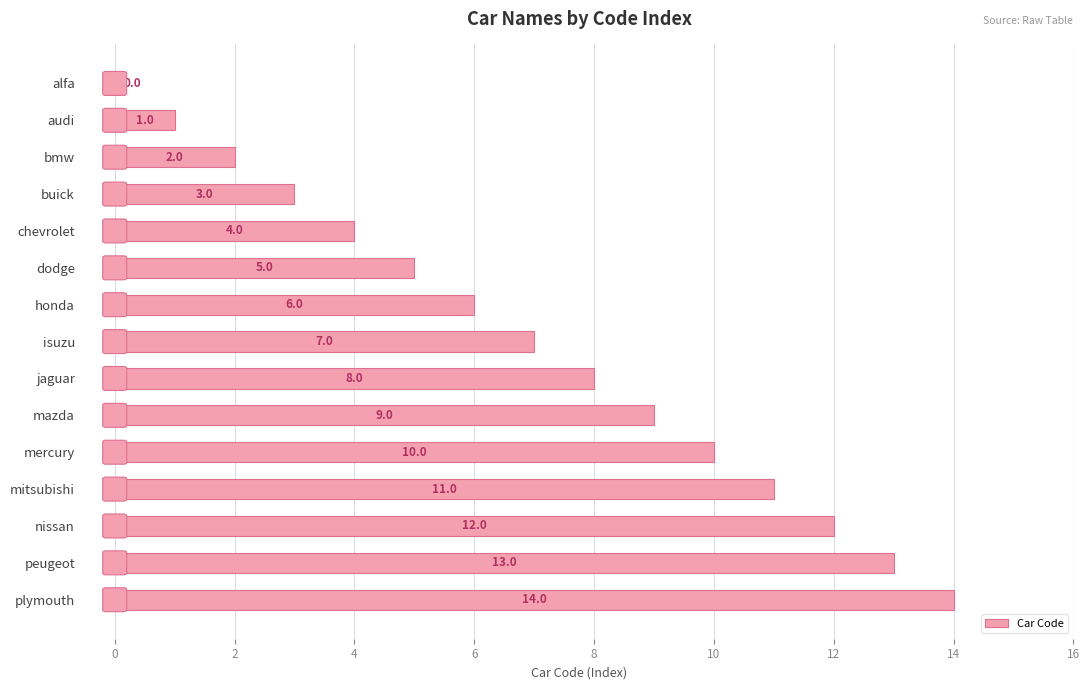

Count the number of data series in this chart.

1